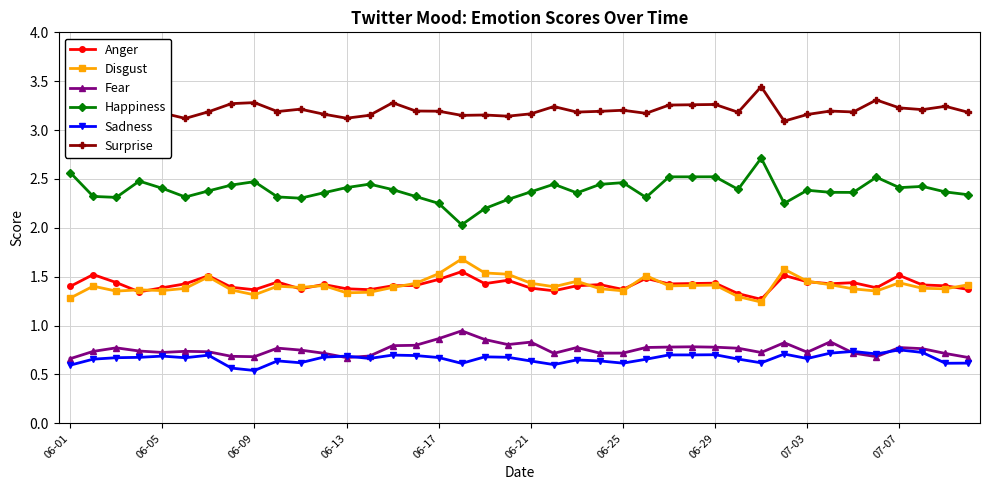

What are all the series names shown in the legend?

Anger, Disgust, Fear, Happiness, Sadness, Surprise